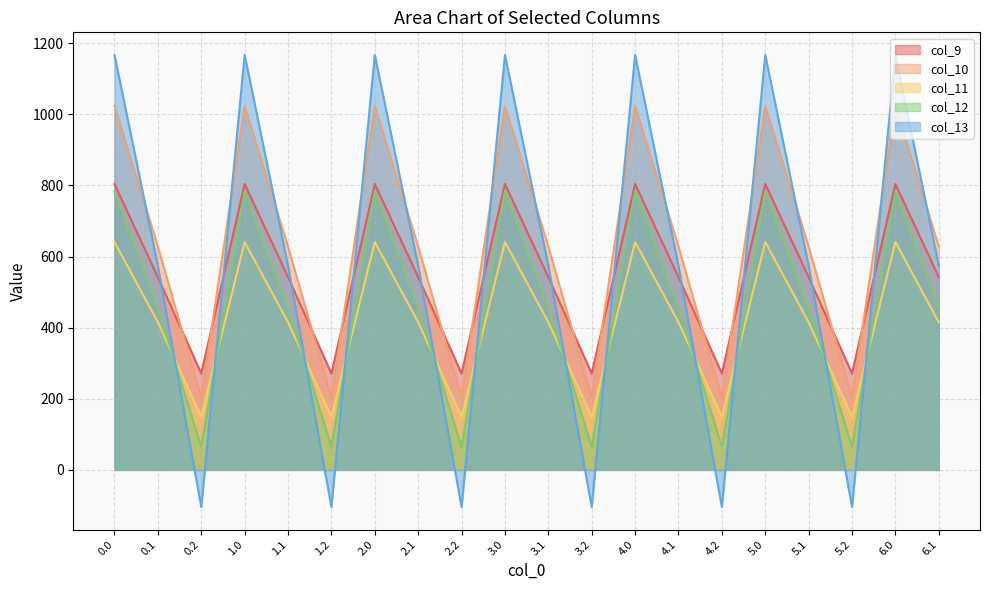

Reading left to right, list all the values displayed in this chart.

col_9: 0.0=804.0	0.1=542.1	0.2=271.1	1.0=804.0	1.1=542.1	1.2=271.1	2.0=804.0	2.1=542.1	2.2=271.1	3.0=804.0	3.1=542.1	3.2=271.1	4.0=804.0	4.1=542.1	4.2=271.1	5.0=804.0	5.1=542.1	5.2=271.1	6.0=804.0	6.1=542.1
col_10: 0.0=1023.2	0.1=628.1	0.2=202.5	1.0=1023.2	1.1=628.1	1.2=202.5	2.0=1023.2	2.1=628.1	2.2=202.5	3.0=1023.2	3.1=628.1	3.2=202.5	4.0=1023.2	4.1=628.1	4.2=202.5	5.0=1023.2	5.1=628.1	5.2=202.5	6.0=1023.2	6.1=628.1
col_11: 0.0=640.9	0.1=415.4	0.2=149.1	1.0=640.9	1.1=415.4	1.2=149.1	2.0=640.9	2.1=415.4	2.2=149.1	3.0=640.9	3.1=415.4	3.2=149.1	4.0=640.9	4.1=415.4	4.2=149.1	5.0=640.9	5.1=415.4	5.2=149.1	6.0=640.9	6.1=415.4
col_12: 0.0=784.4	0.1=456.1	0.2=65.2	1.0=784.4	1.1=456.1	1.2=65.2	2.0=784.4	2.1=456.1	2.2=65.2	3.0=784.4	3.1=456.1	3.2=65.2	4.0=784.4	4.1=456.1	4.2=65.2	5.0=784.4	5.1=456.1	5.2=65.2	6.0=784.4	6.1=456.1
col_13: 0.0=1167.2	0.1=574.0	0.2=-104.4	1.0=1167.2	1.1=574.0	1.2=-104.4	2.0=1167.2	2.1=574.0	2.2=-104.4	3.0=1167.2	3.1=574.0	3.2=-104.4	4.0=1167.2	4.1=574.0	4.2=-104.4	5.0=1167.2	5.1=574.0	5.2=-104.4	6.0=1167.2	6.1=574.0